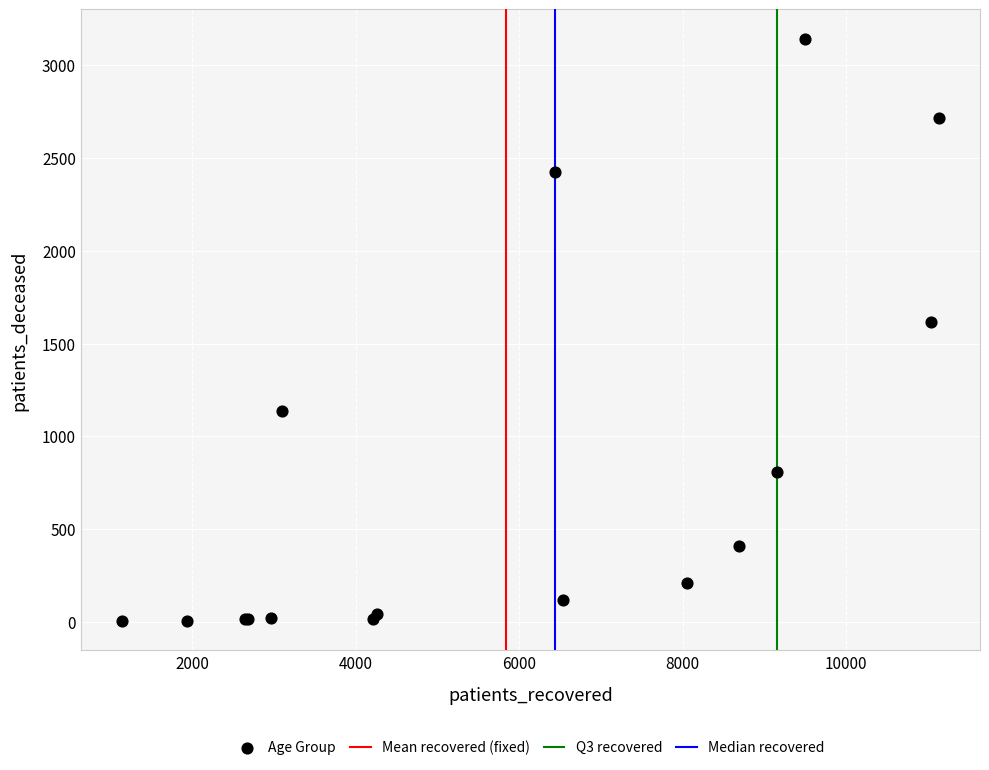

What Y value in the scatter plot is closest to 1573?

1617